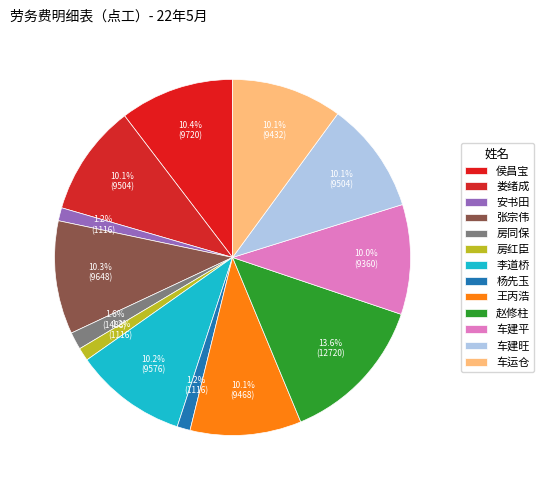

How many segments does this pie chart have?

13